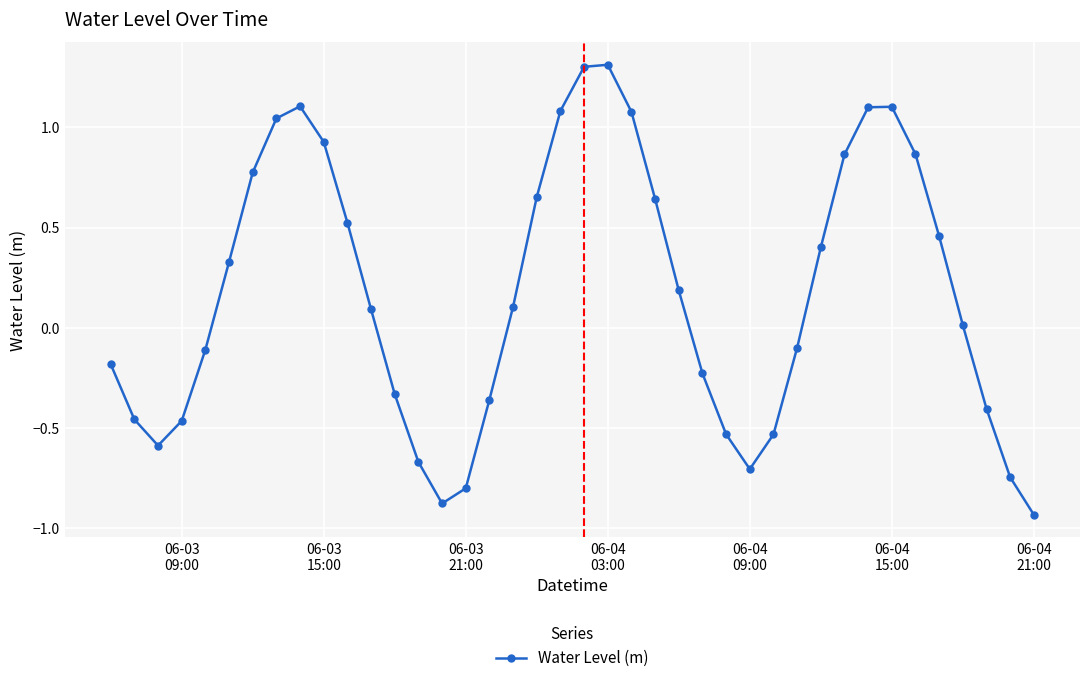

How many data points are less than 0?

18